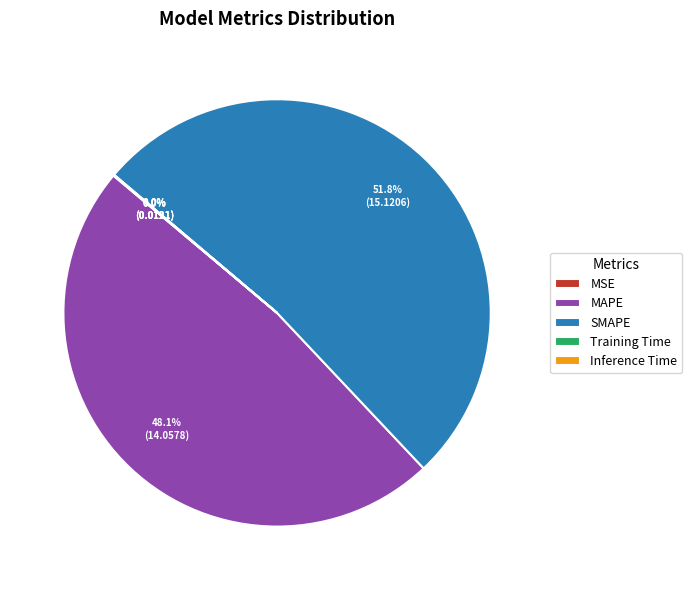

Approximately how many times larger is the value at SMAPE compared to MAPE?

1.1